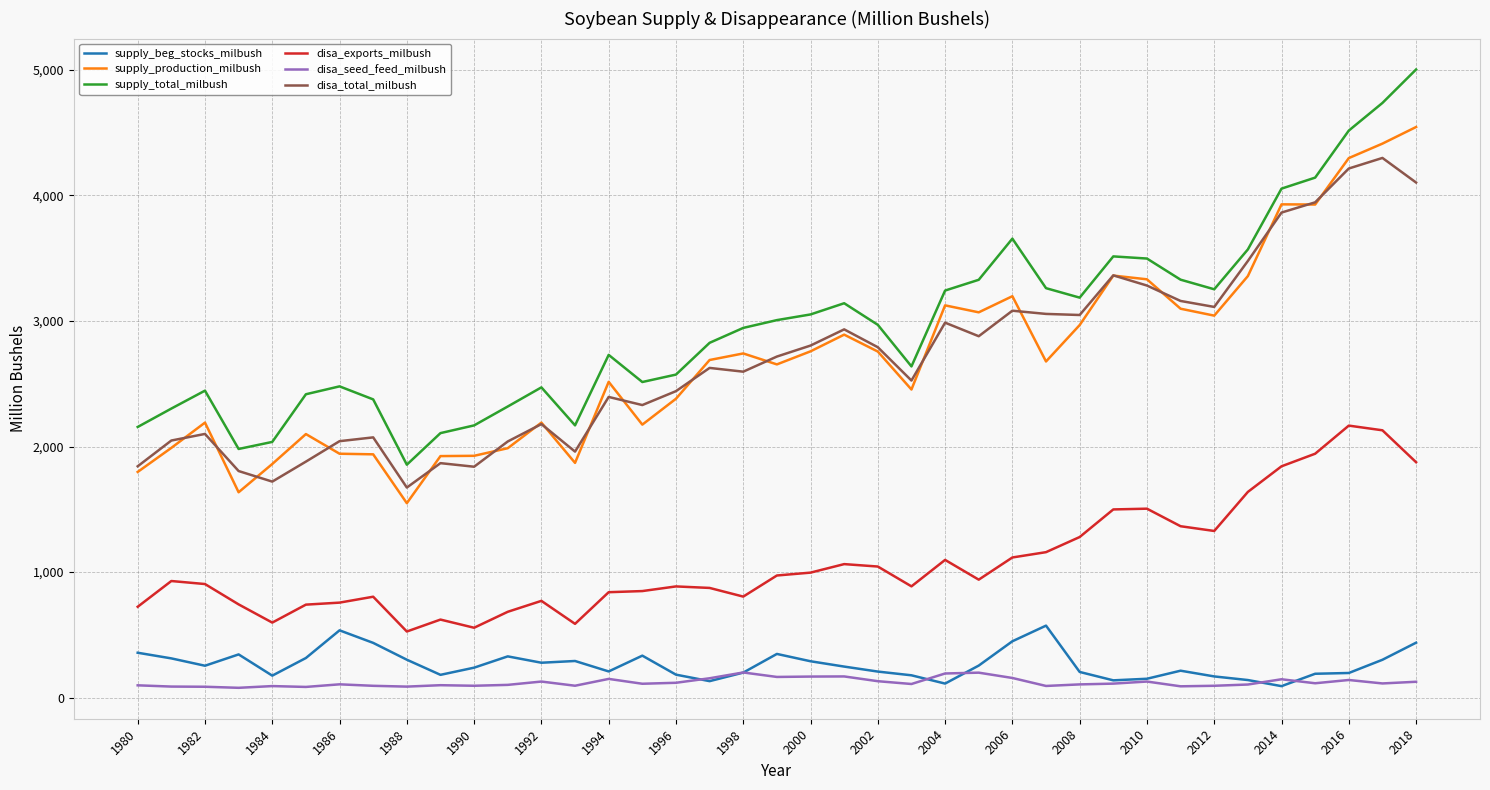

Rank the series by their maximum value, from highest to lowest.

supply_total_milbush, supply_production_milbush, disa_total_milbush, disa_exports_milbush, supply_beg_stocks_milbush, disa_seed_feed_milbush